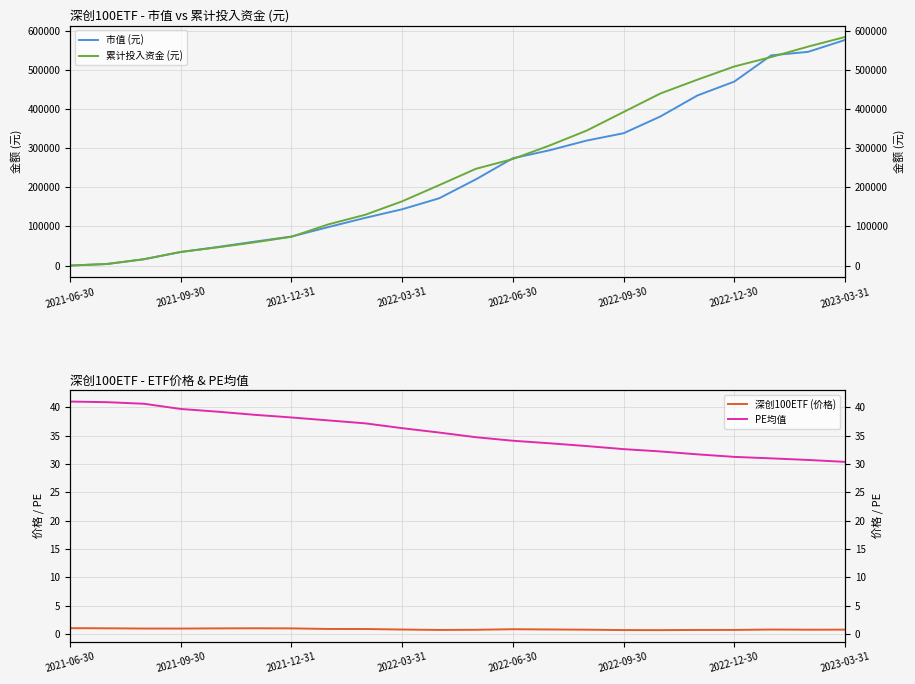

Does the chart have visible grid lines?

Yes